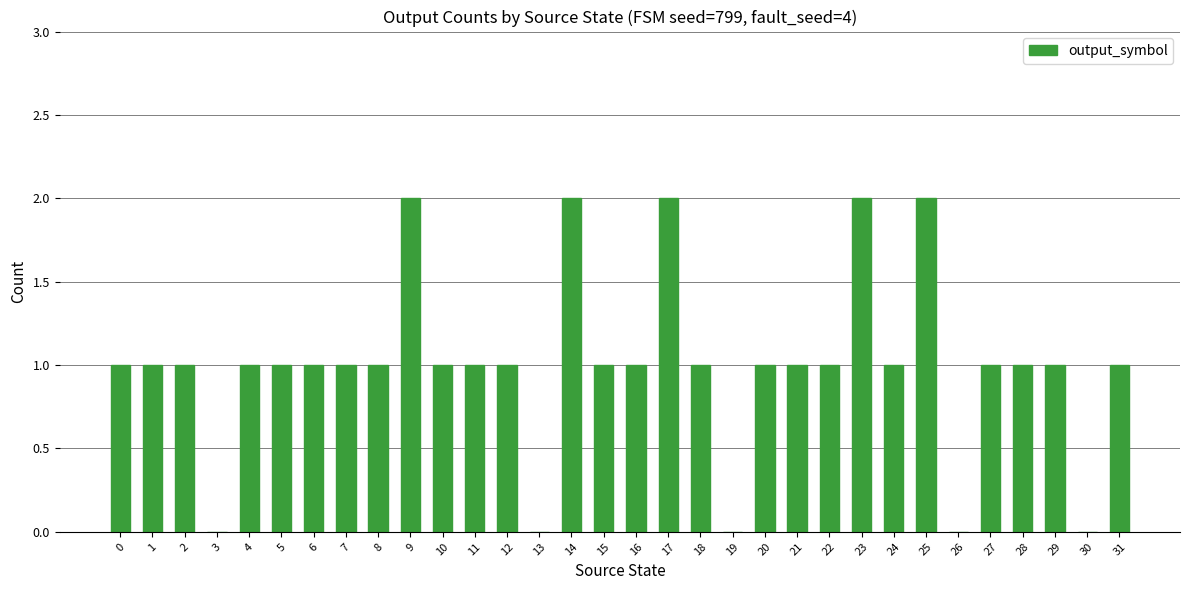

Reading right to left, what are all the values shown in this chart?

31=1	30=0	29=1	28=1	27=1	26=0	25=2	24=1	23=2	22=1	21=1	20=1	19=0	18=1	17=2	16=1	15=1	14=2	13=0	12=1	11=1	10=1	9=2	8=1	7=1	6=1	5=1	4=1	3=0	2=1	1=1	0=1